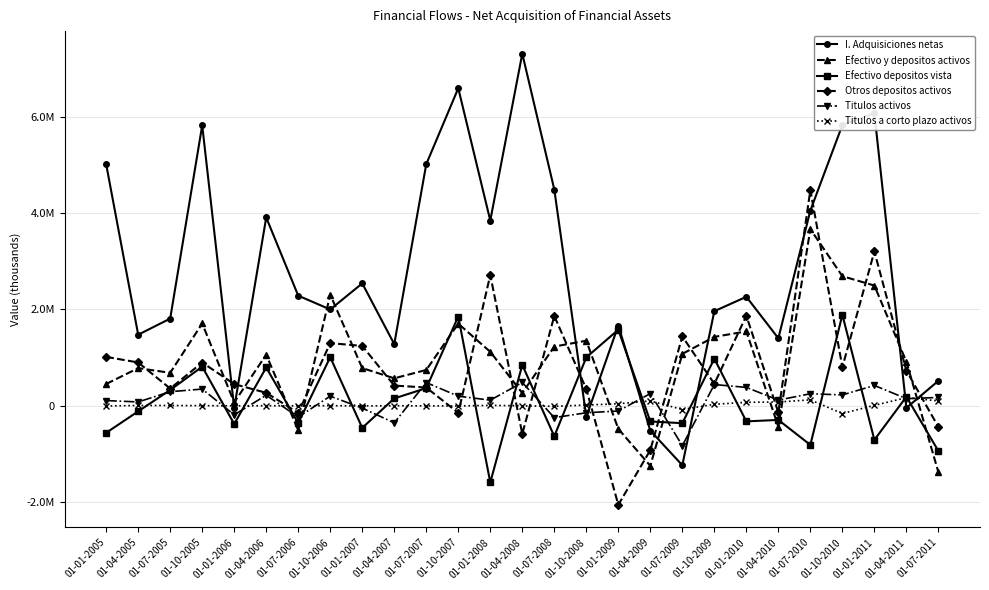

Where do Efectivo depositos vista and Titulos a corto plazo activos first cross each other?

01-04-2005 and 01-07-2005